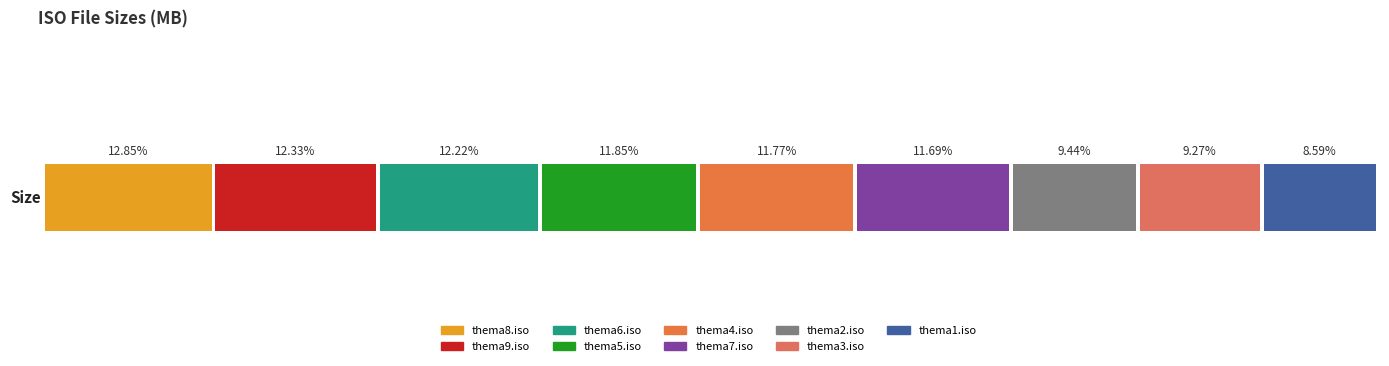

What is the label of the 8th bar from the right?

thema9.iso